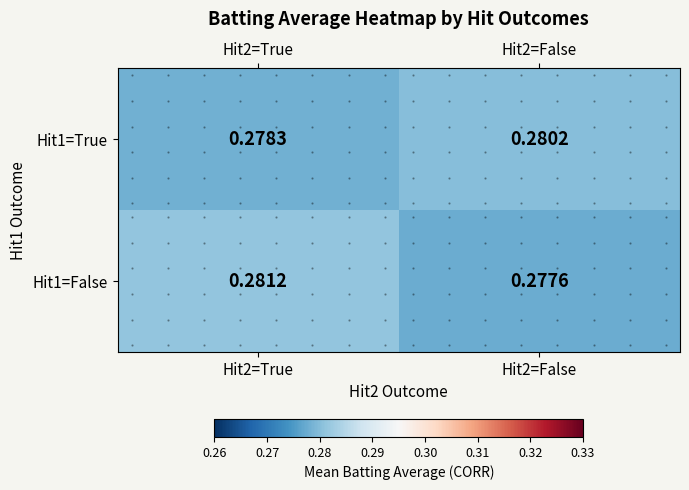

Count the number of data series in this chart.

2